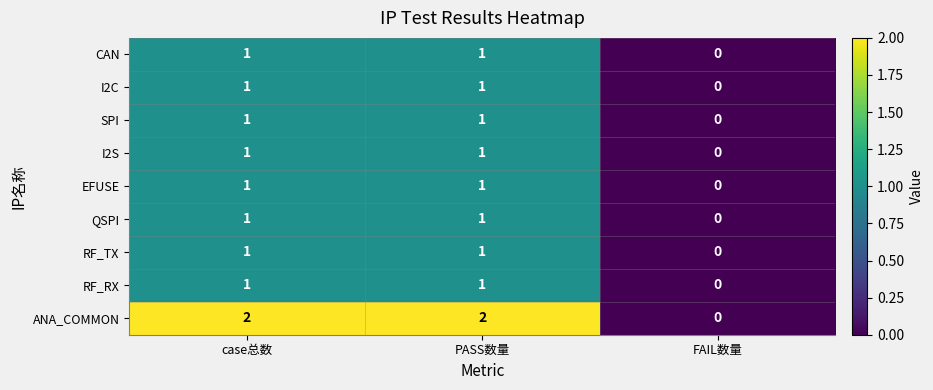

The CAN series shows 0 at FAIL数量. True or false?

True